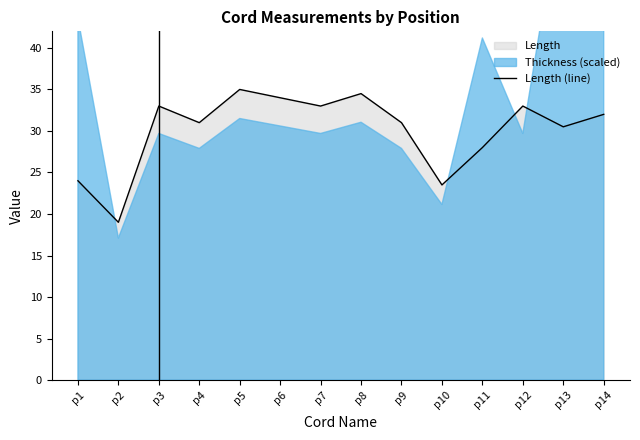

What is the greatest value displayed?

35.0